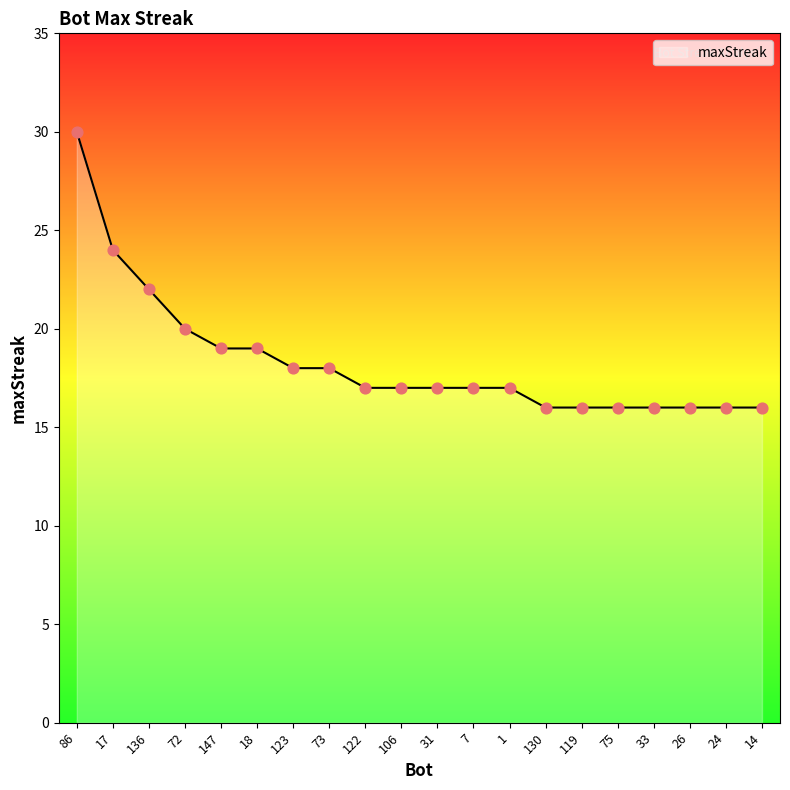

What is the change in value from 122 to 26?

-1